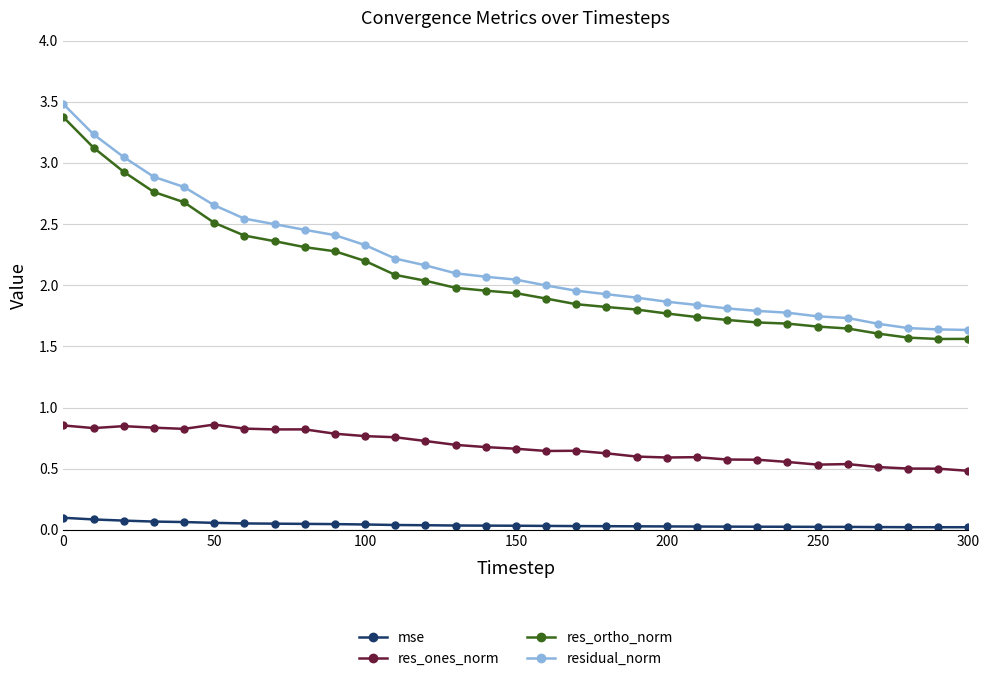

Count the number of categories in the chart.

31